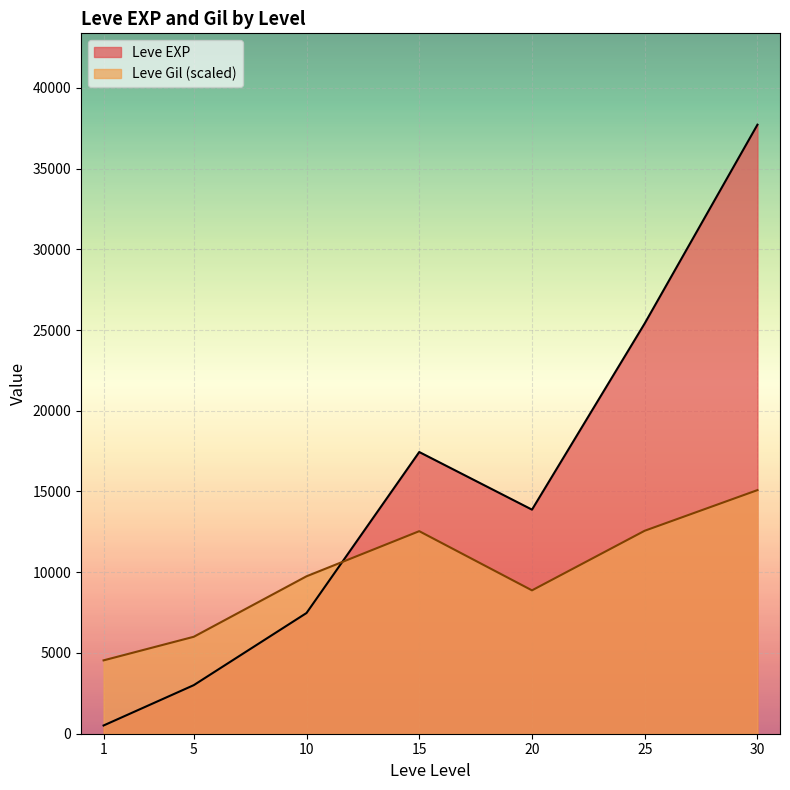

At which label does Leve Gil first exceed 223?

10